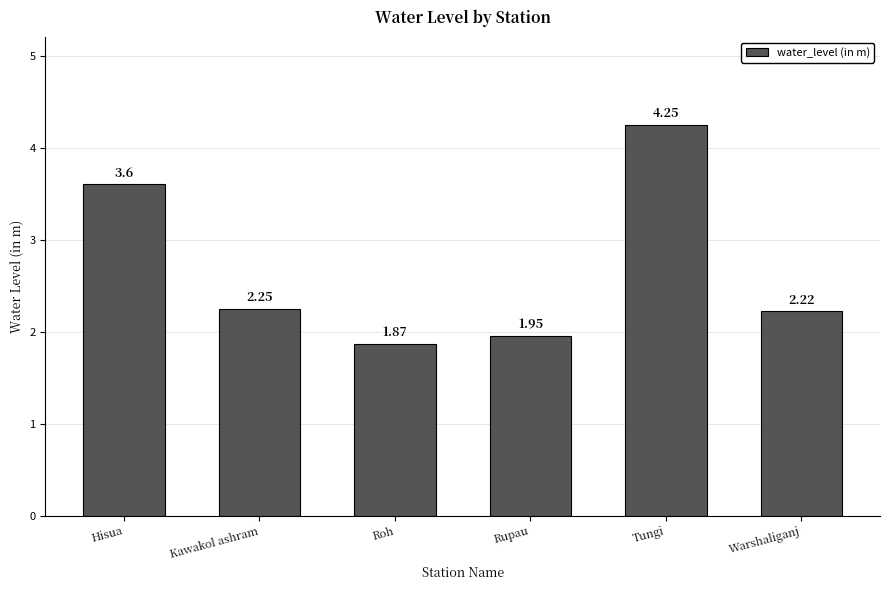

At which label is the value closest to 3?

Hisua